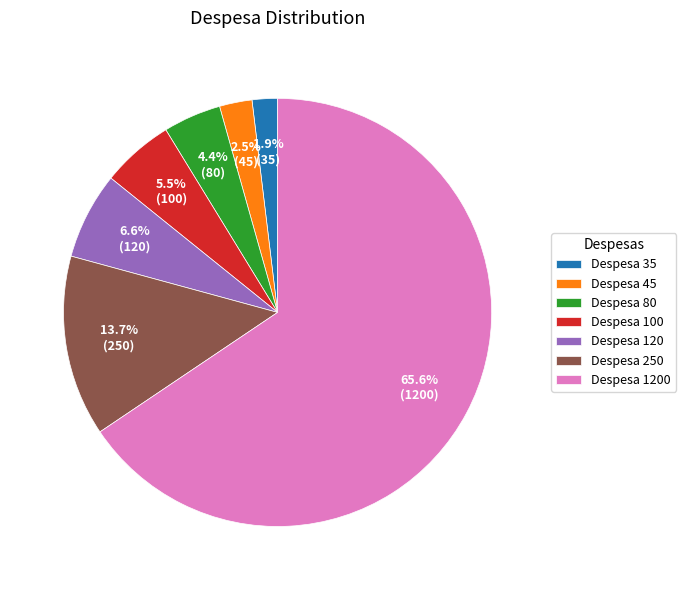

Between Despesa 35 and Despesa 250, which is larger?

Despesa 250